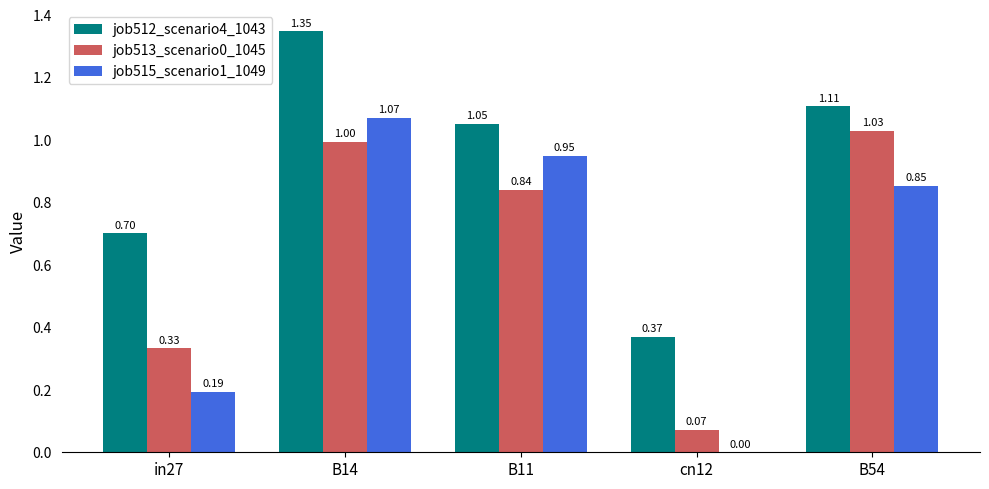

Is the value of job512_scenario4_1043 at in27 greater than the value of job513_scenario0_1045 at B14?

No